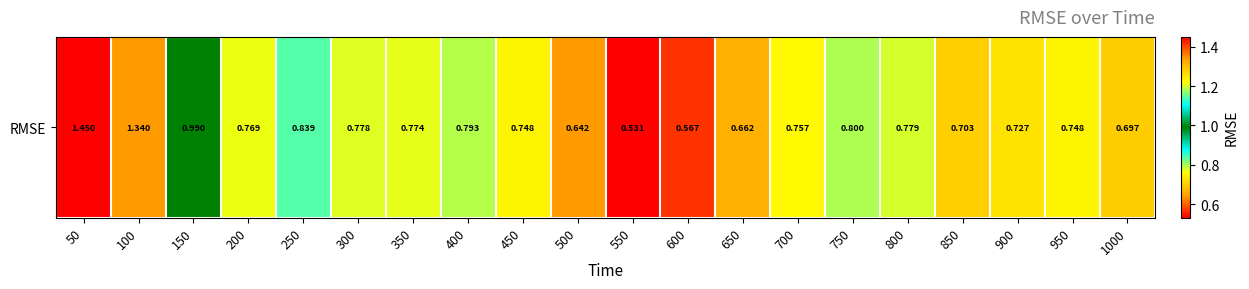

Reading right to left, list all the values displayed in this chart.

0.7	0.7	0.7	0.7	0.8	0.8	0.8	0.7	0.6	0.5	0.6	0.7	0.8	0.8	0.8	0.8	0.8	1.0	1.3	1.4